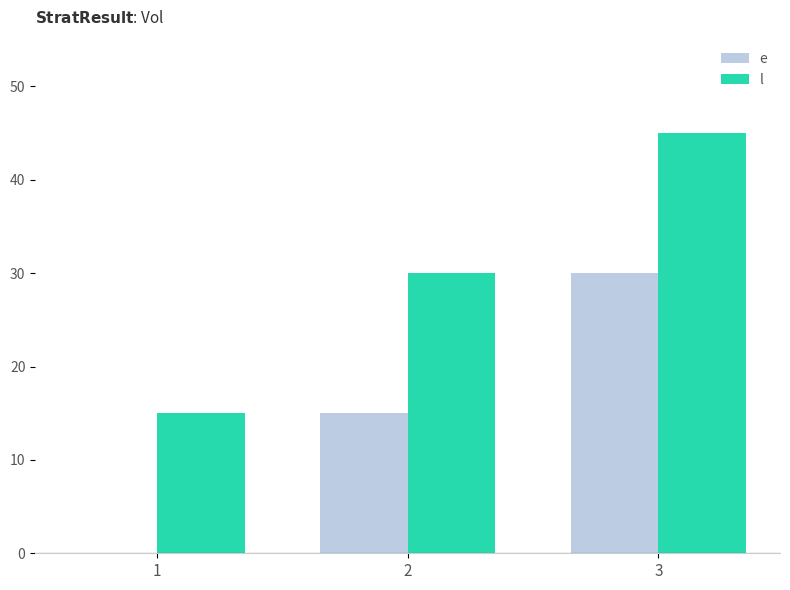

Is the value of e at 1 greater than the value of l at 3?

No